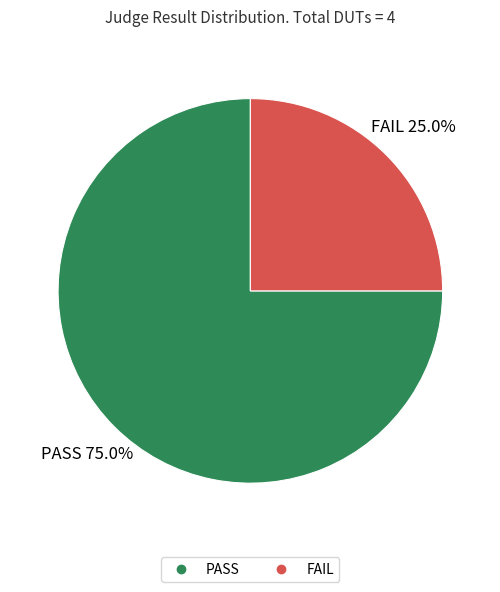

The FAIL slice represents 34% of the pie. True or false?

False